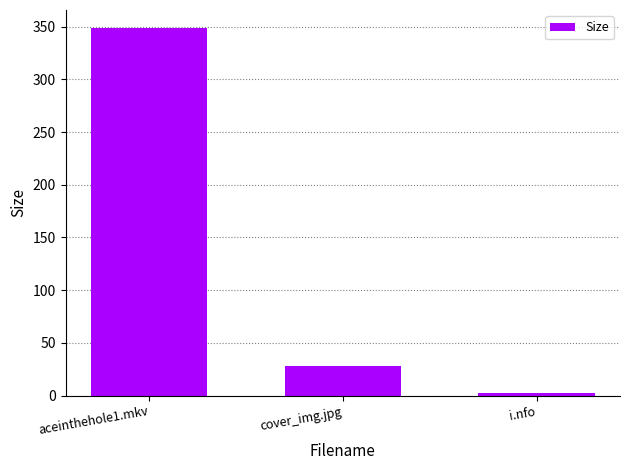

What position from the right is aceinthehole1.mkv?

3